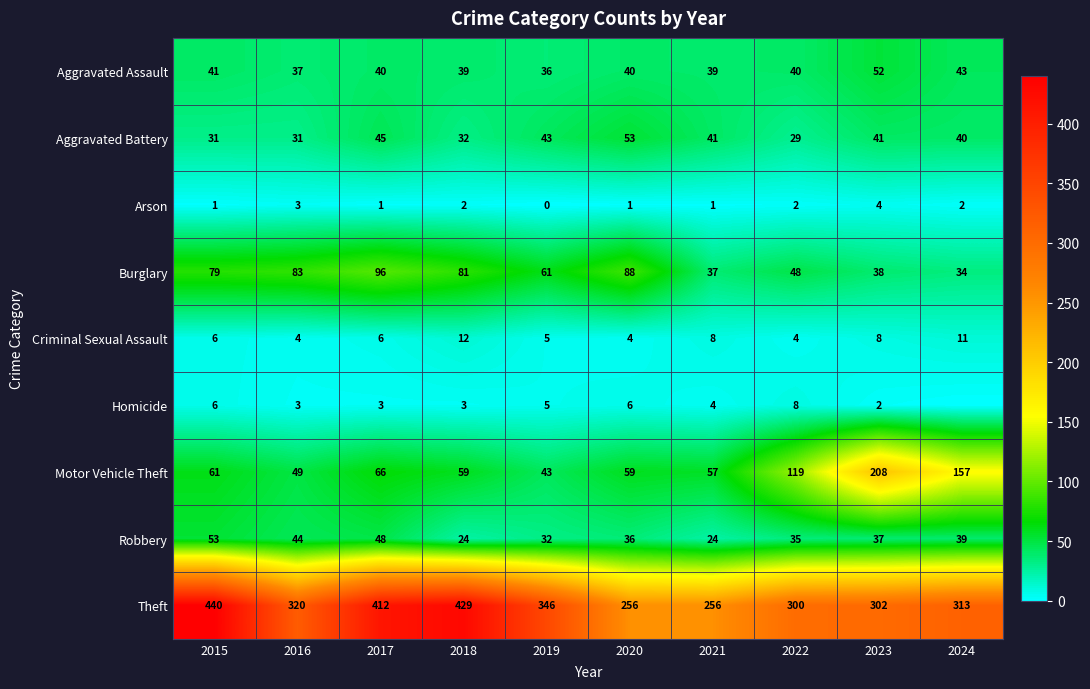

What is the total value across all series at 2022?

585